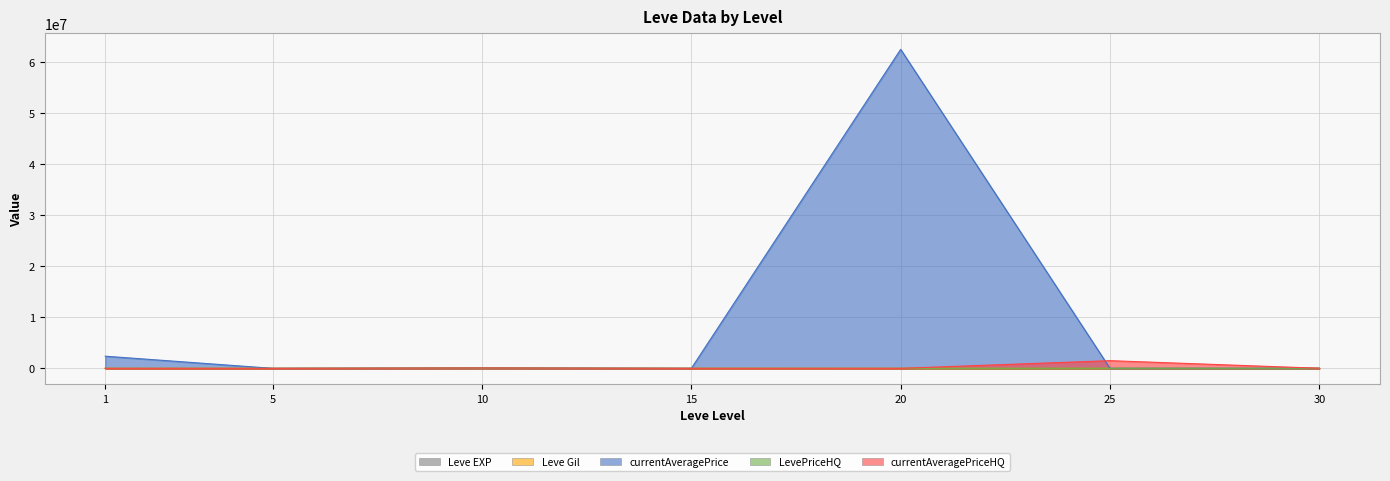

How many times do currentAveragePriceHQ and currentAveragePrice cross each other?

3